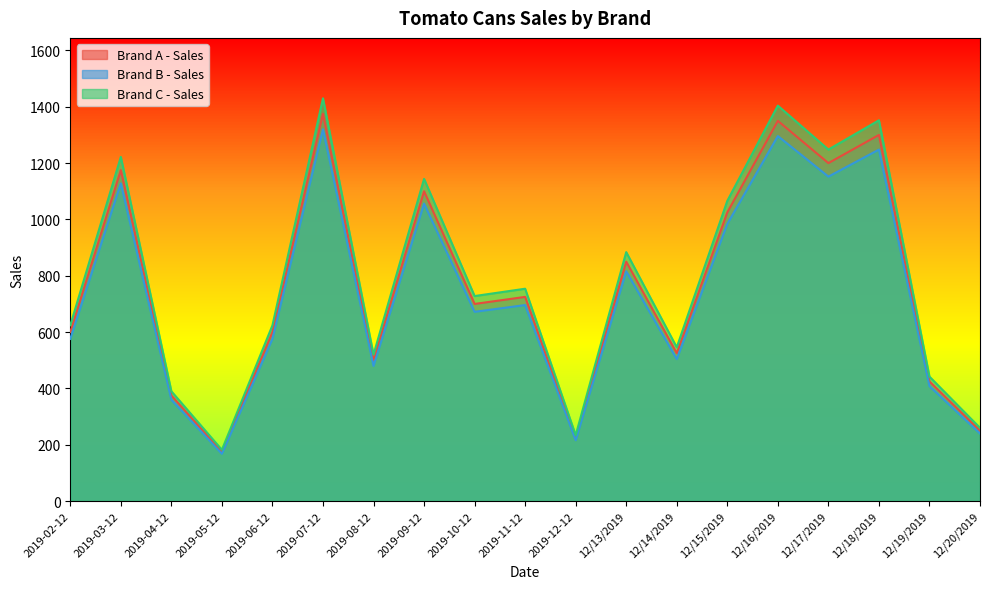

Does the chart have visible grid lines?

No